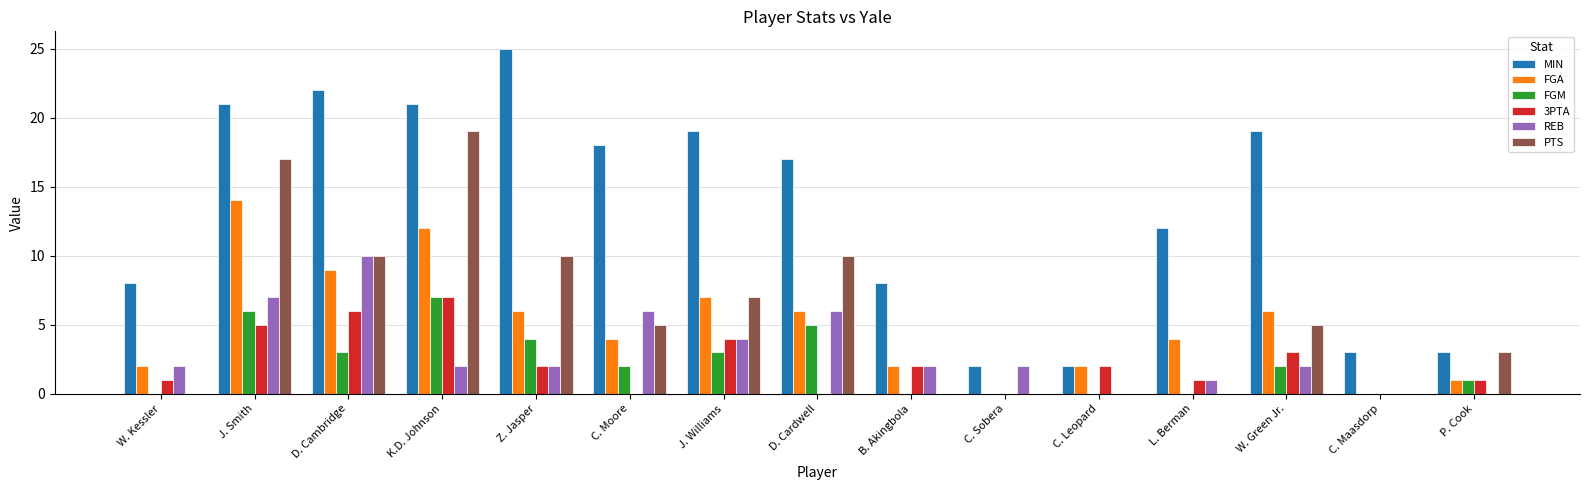

What is the sum of all PTS values?

86